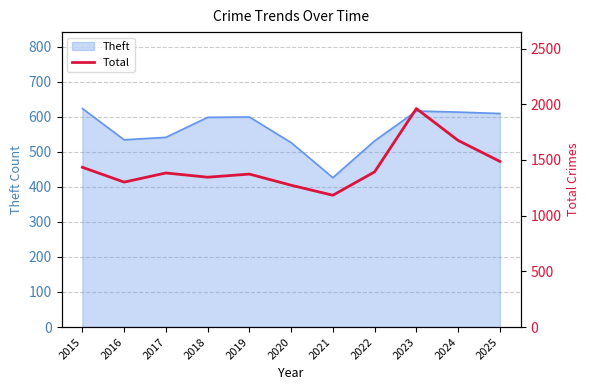

Reading left to right, what are all the values shown in this chart?

2015=1434	2016=1301	2017=1383	2018=1345	2019=1373	2020=1273	2021=1183	2022=1393	2023=1961	2024=1675	2025=1487